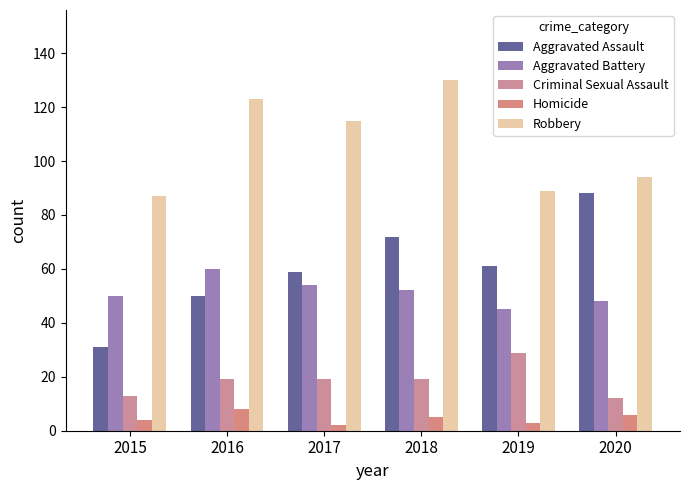

At which category is the sum across all series the highest?

2018